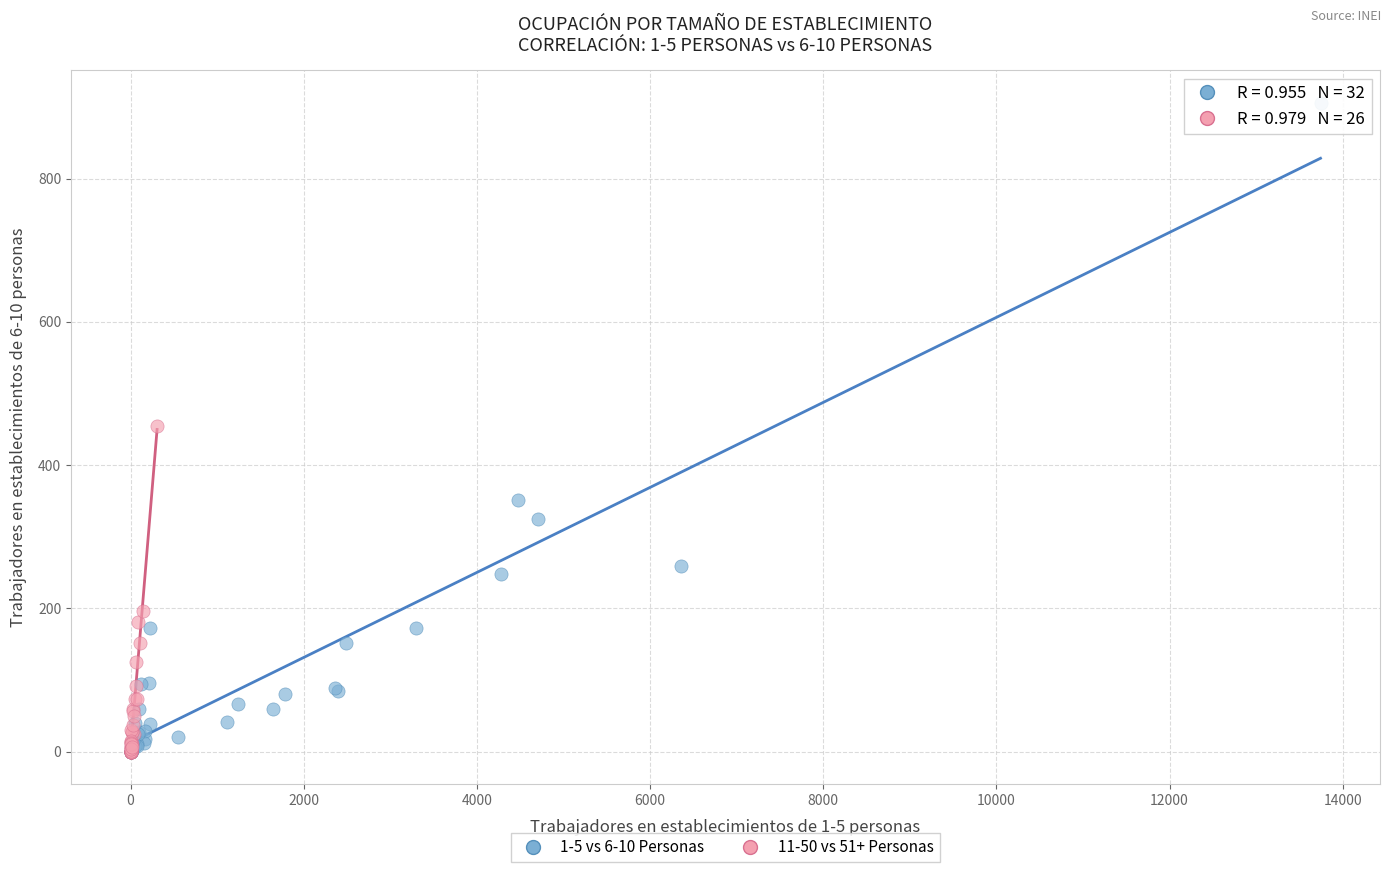

Which series reaches the maximum Y coordinate?

1-5 vs 6-10 Personas